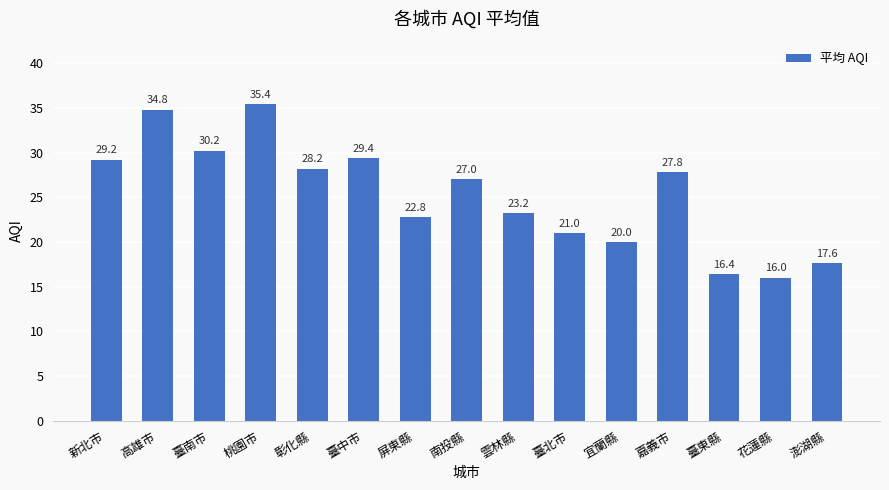

What is the value of the 15th bar from the left?

17.6